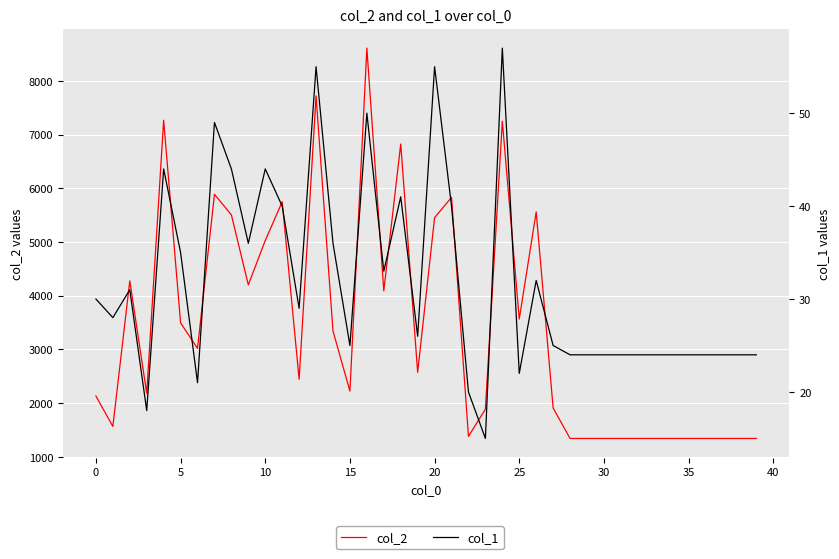

What is the spread (max minus min) of values at 24?

7191